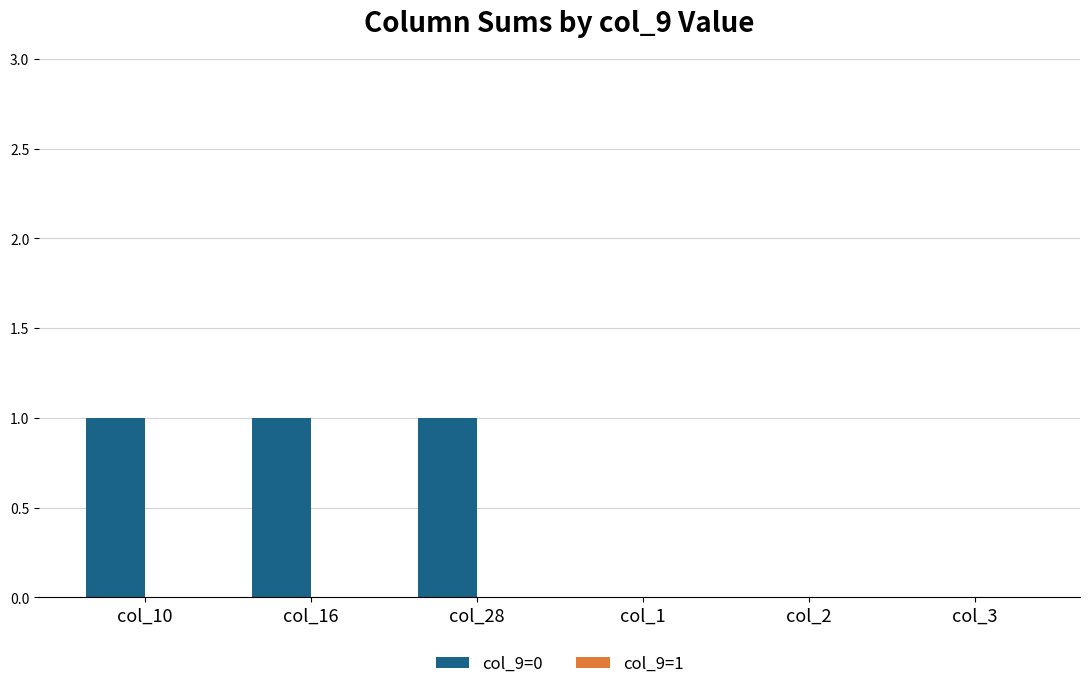

What is the sum of all values?

3